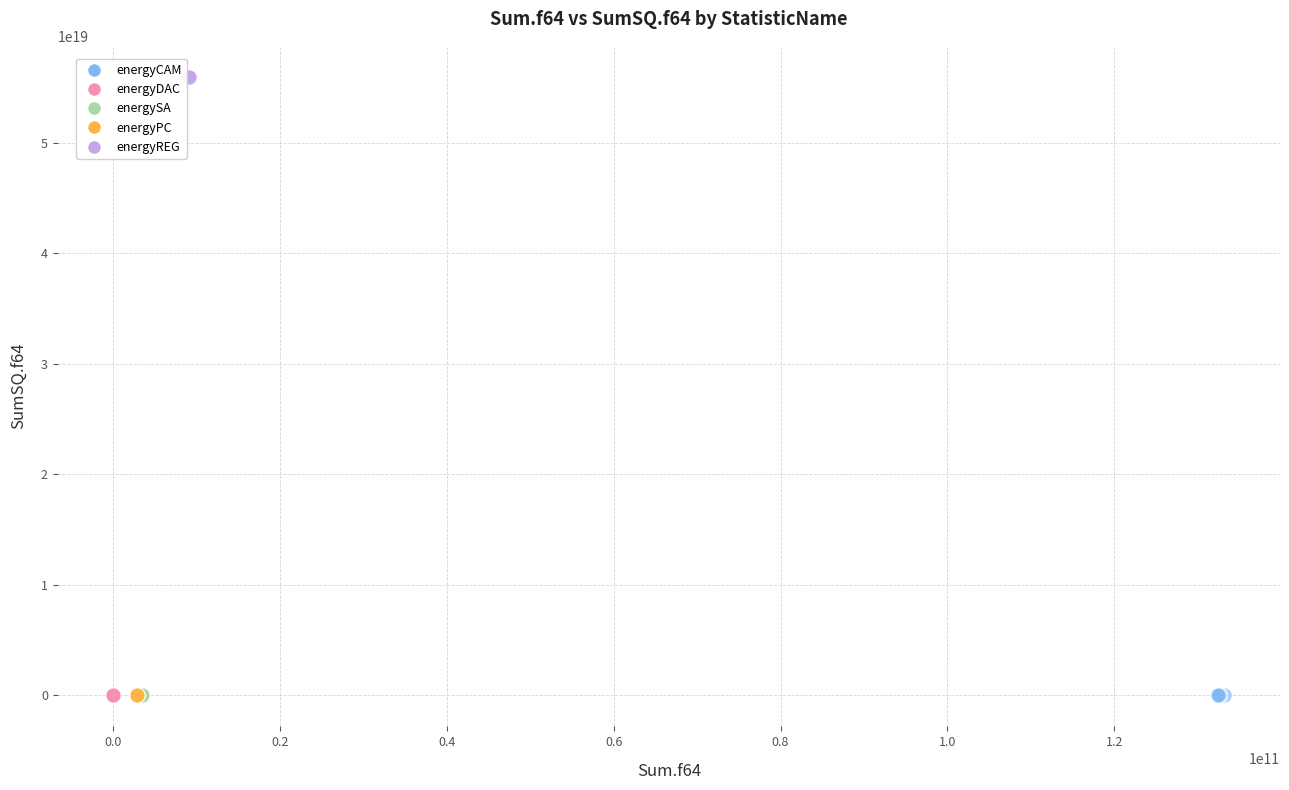

Which series contains the highest Y value?

energyREG